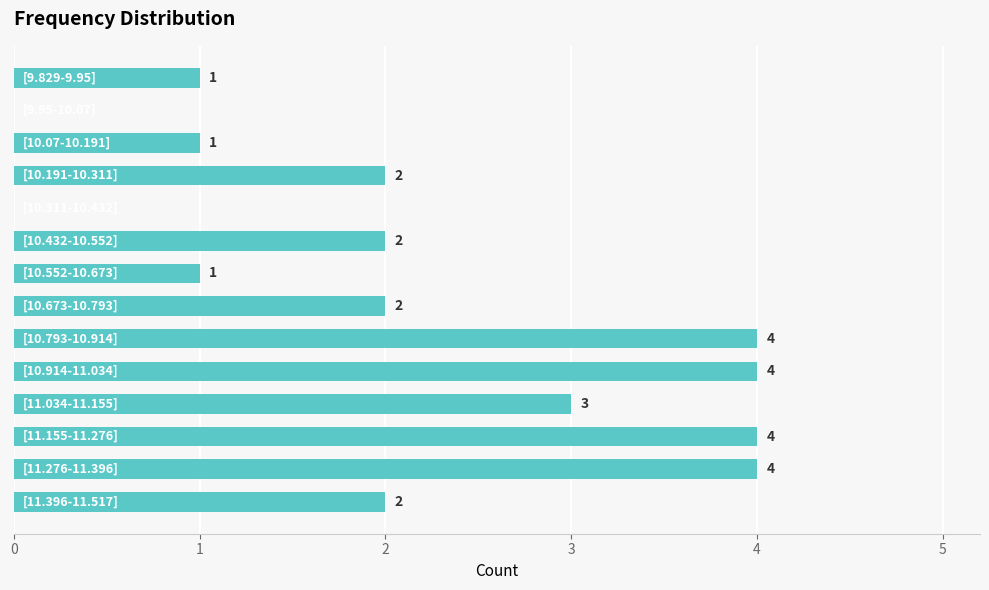

Count the values in the range 1 to 4.

12